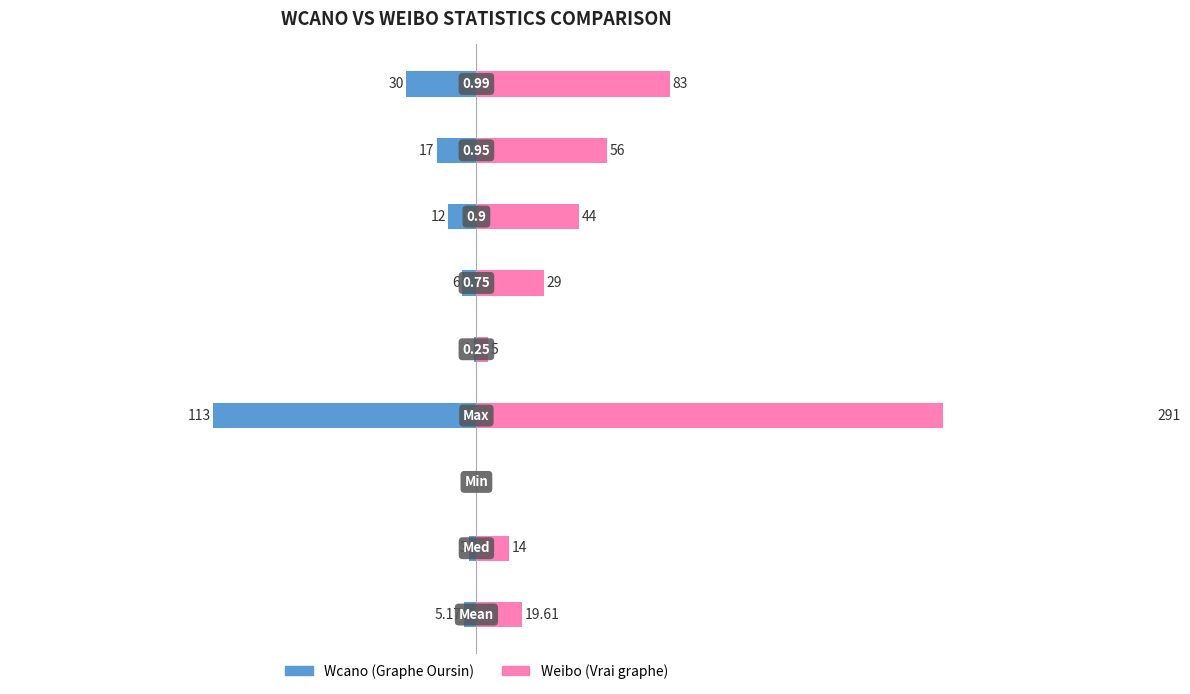

Which series changed the most between 0 and 4?

Weibo